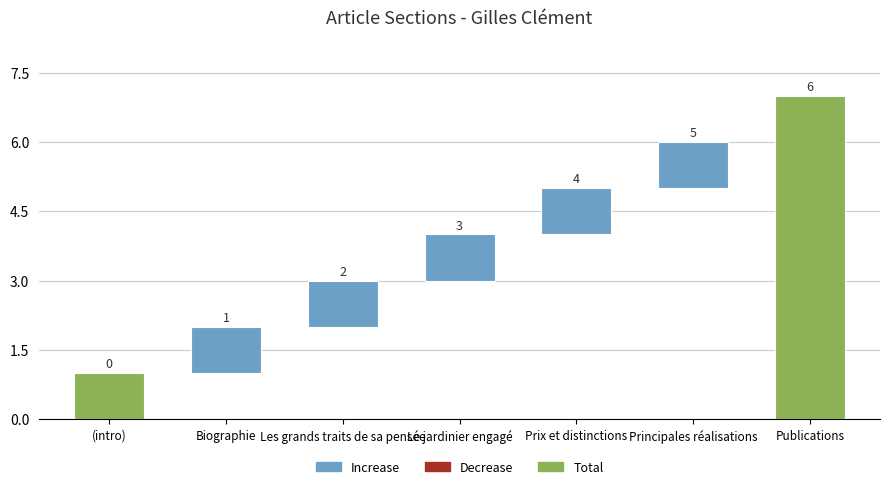

Reading left to right, list all the values displayed in this chart.

0	1	2	3	4	5	6